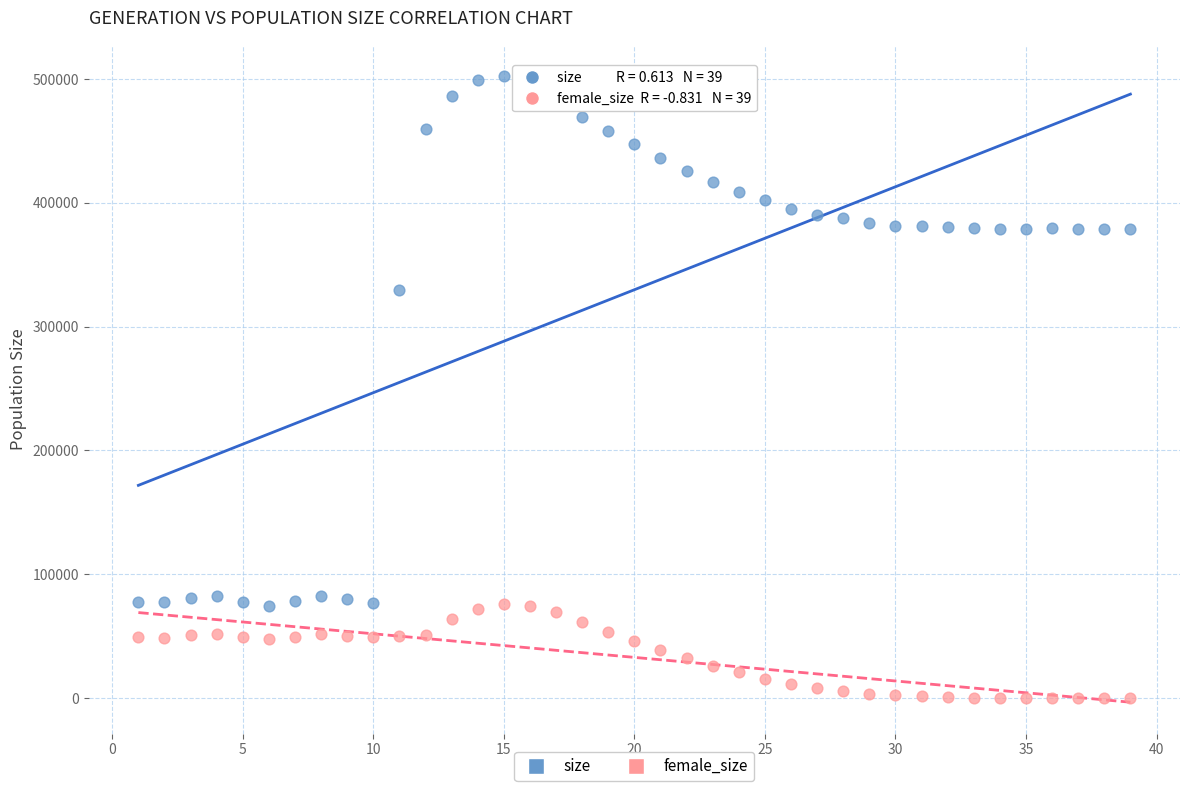

Which series contains the lowest Y value?

female_size